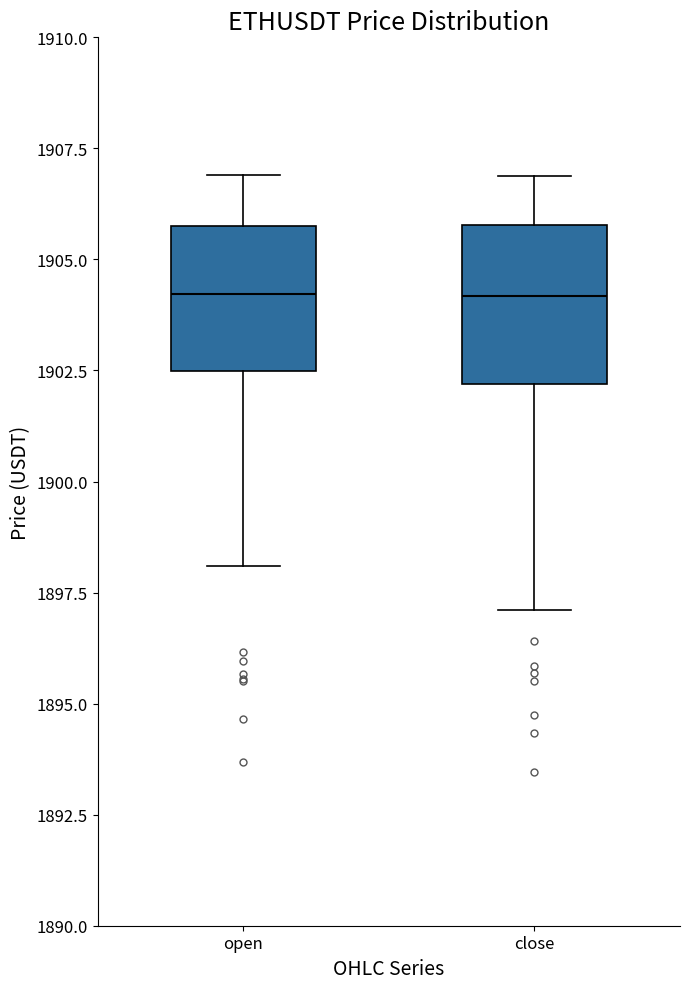

Reading left to right, read every box against the y-axis: the position of its median line, the range the box covers, and the ends of its whiskers. The values are not printed on the chart, so give them approximately, as read against the axis.

open: median 1904.0, box 1902.5 to 1905.5, whiskers 1898.0 to 1907.0
close: median 1904.0, box 1902.0 to 1906.0, whiskers 1897.0 to 1907.0